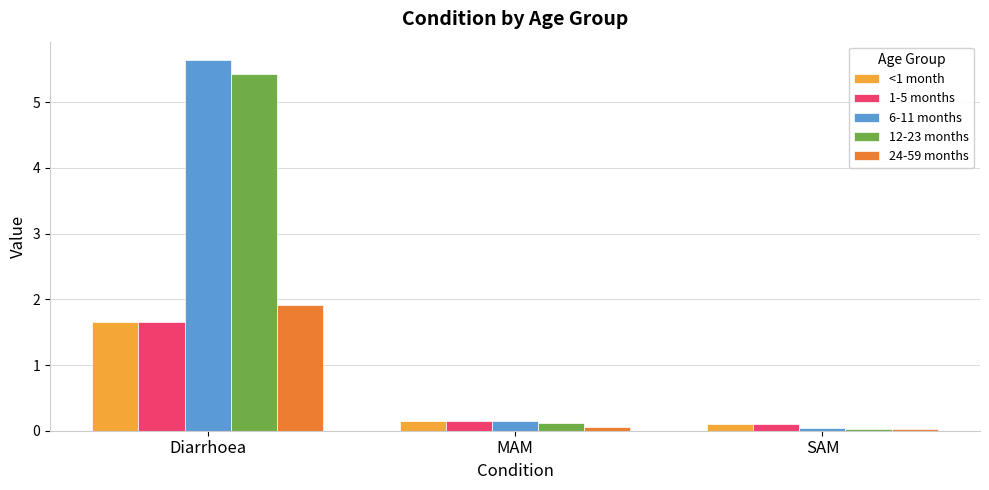

Which series changed the most between Diarrhoea and MAM?

6-11 months